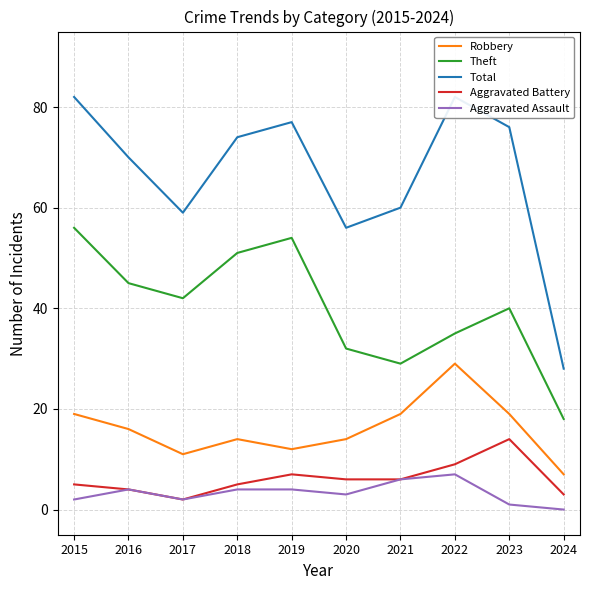

Between 2015 and 2018, which is larger?

2015